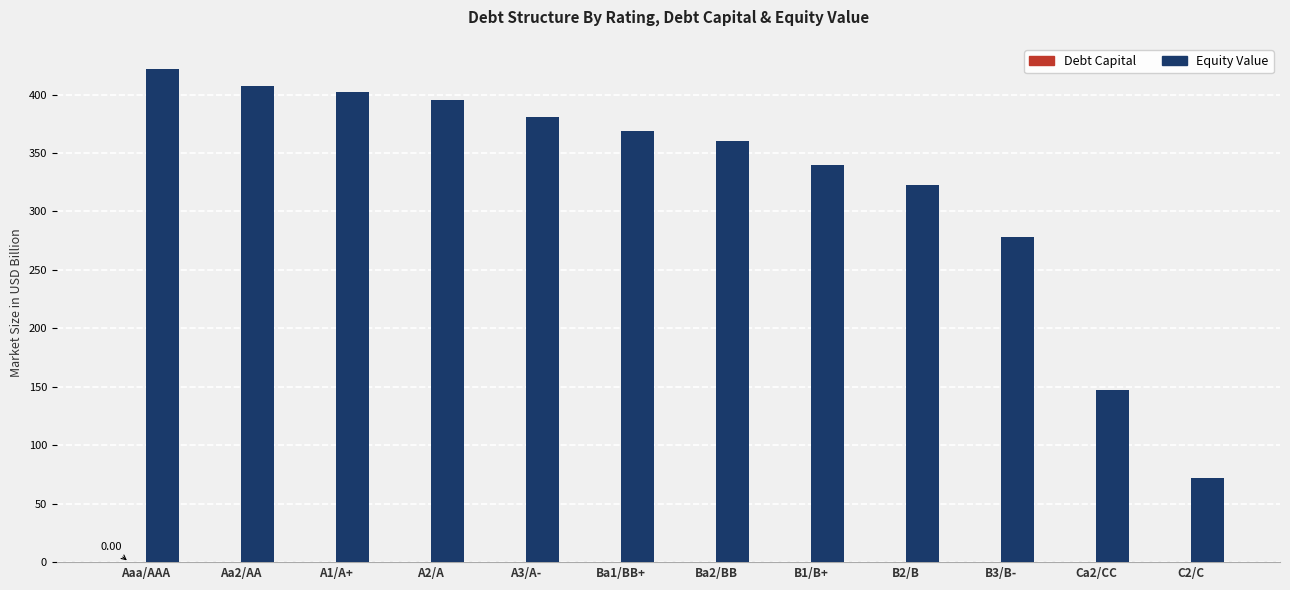

How many distinct data groups are displayed?

2